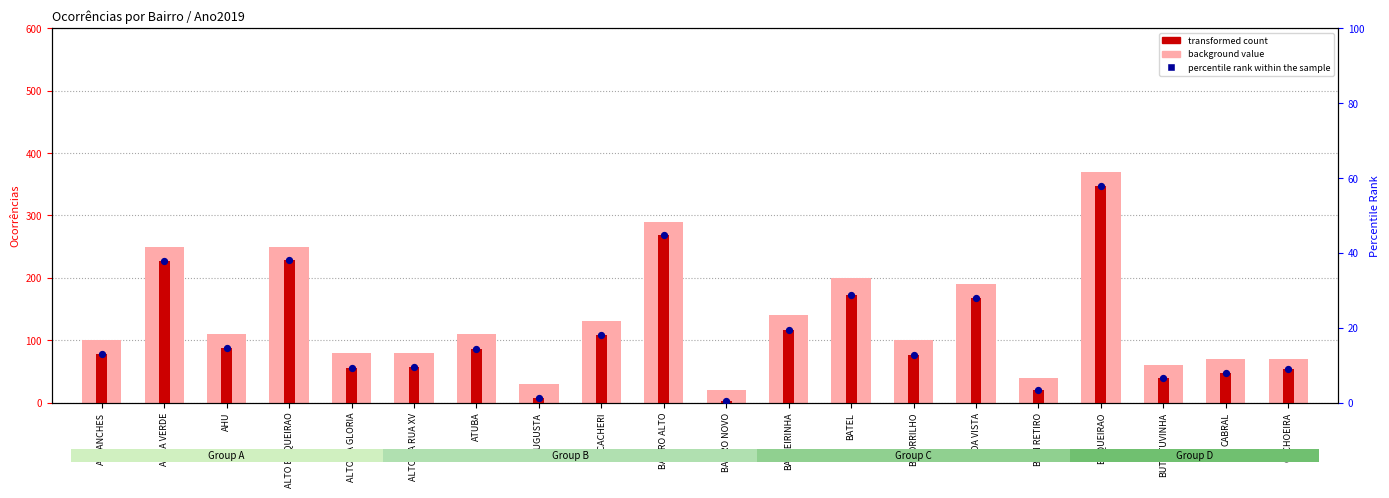

Is the value of percentile rank within the sample at ATUBA greater than the value of background value at BOM RETIRO?

No